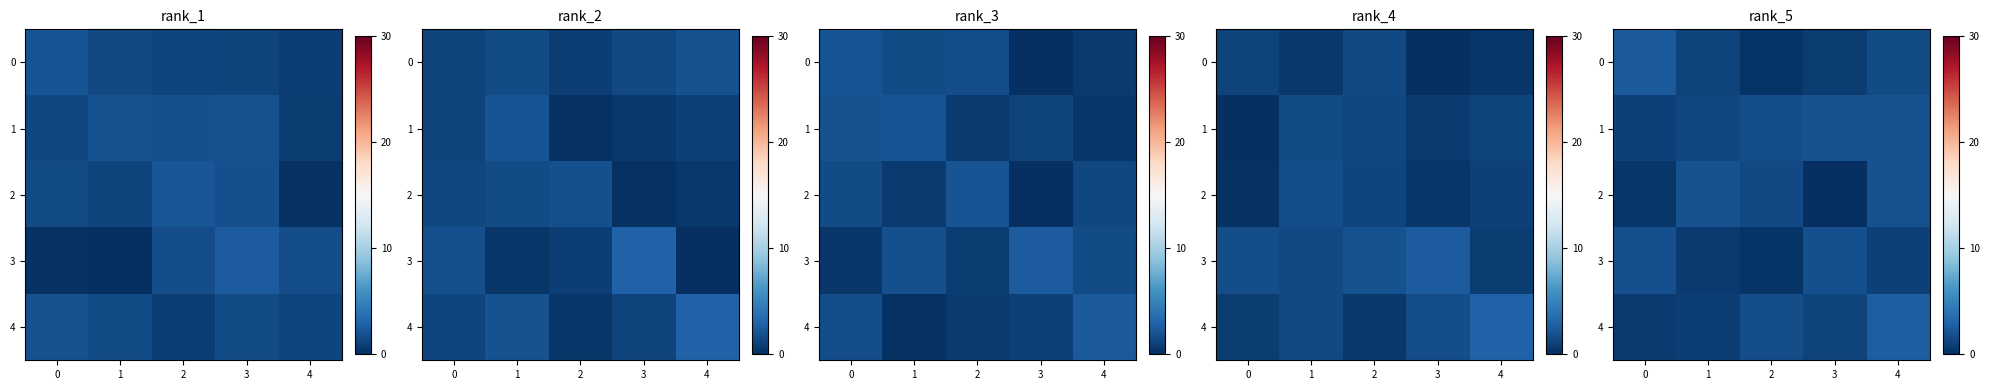

Between 0 and 1, which series saw the biggest shift?

row_2